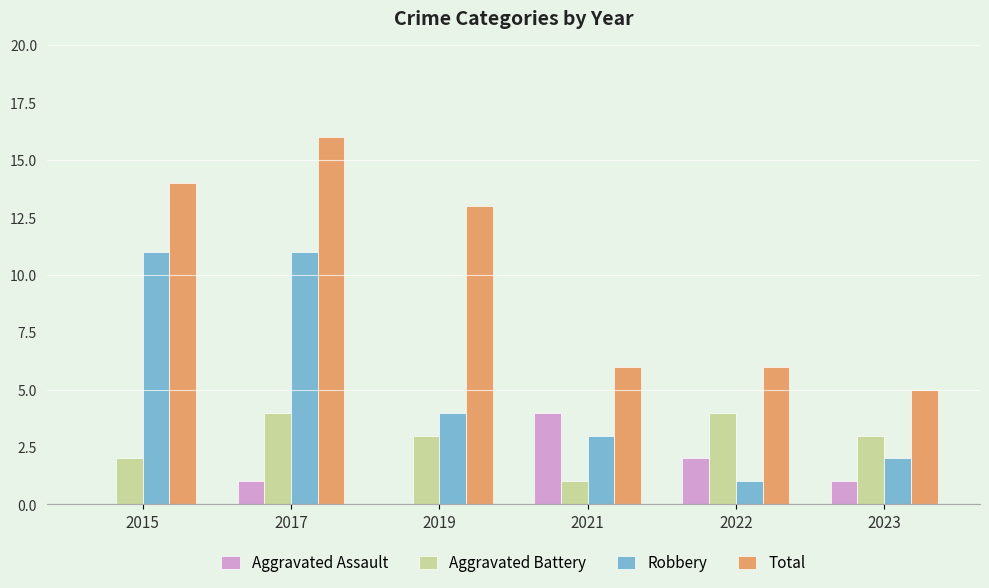

The value of Aggravated Assault at 2022 is 3. True or false?

False